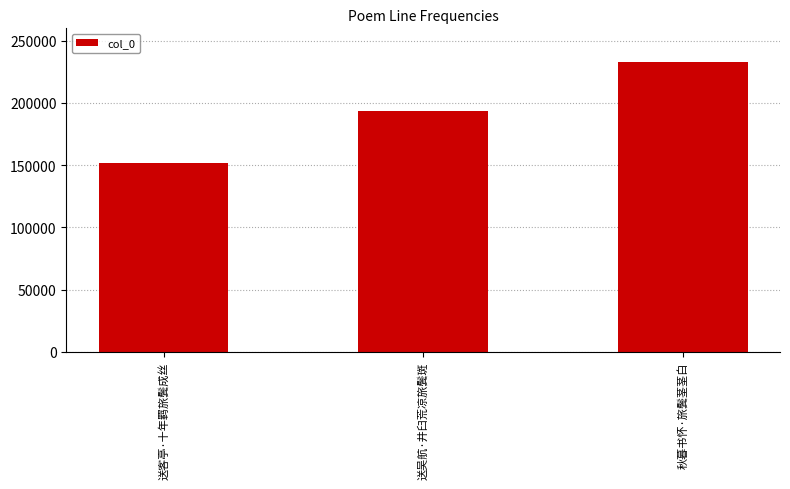

Is it true that the value at 送客亭·十年羁旅鬓成丝 is 35766?

False